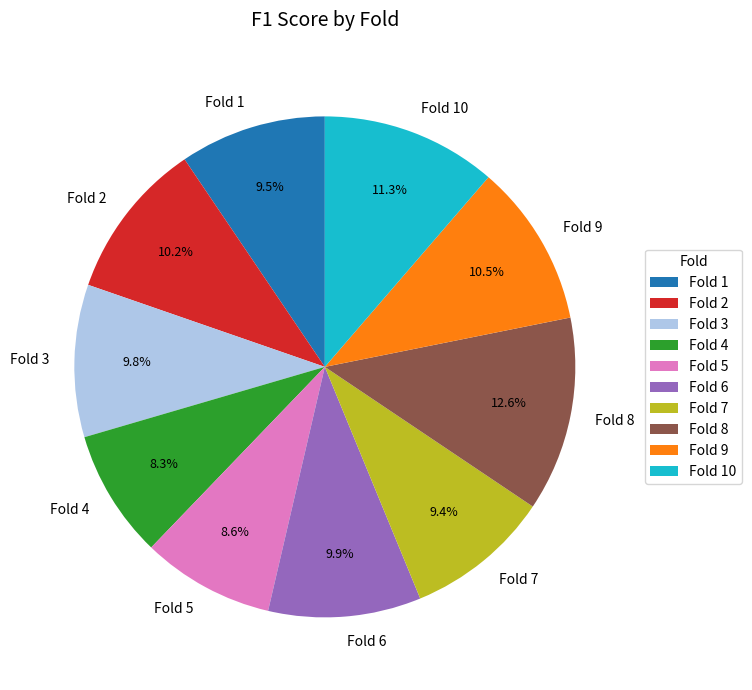

Which slice is the largest?

Fold 8